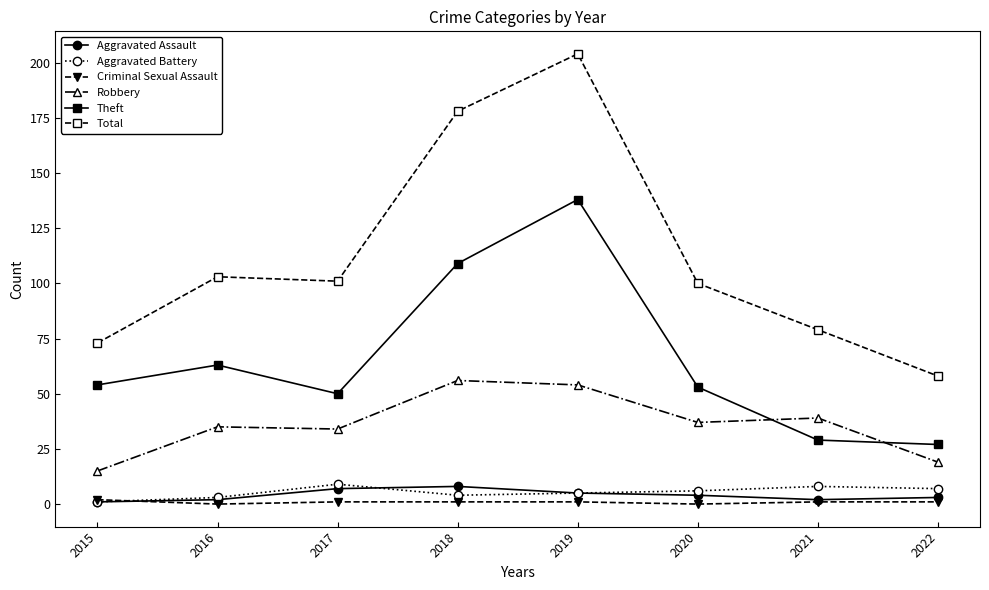

What is the total value across all series at 2020?

200